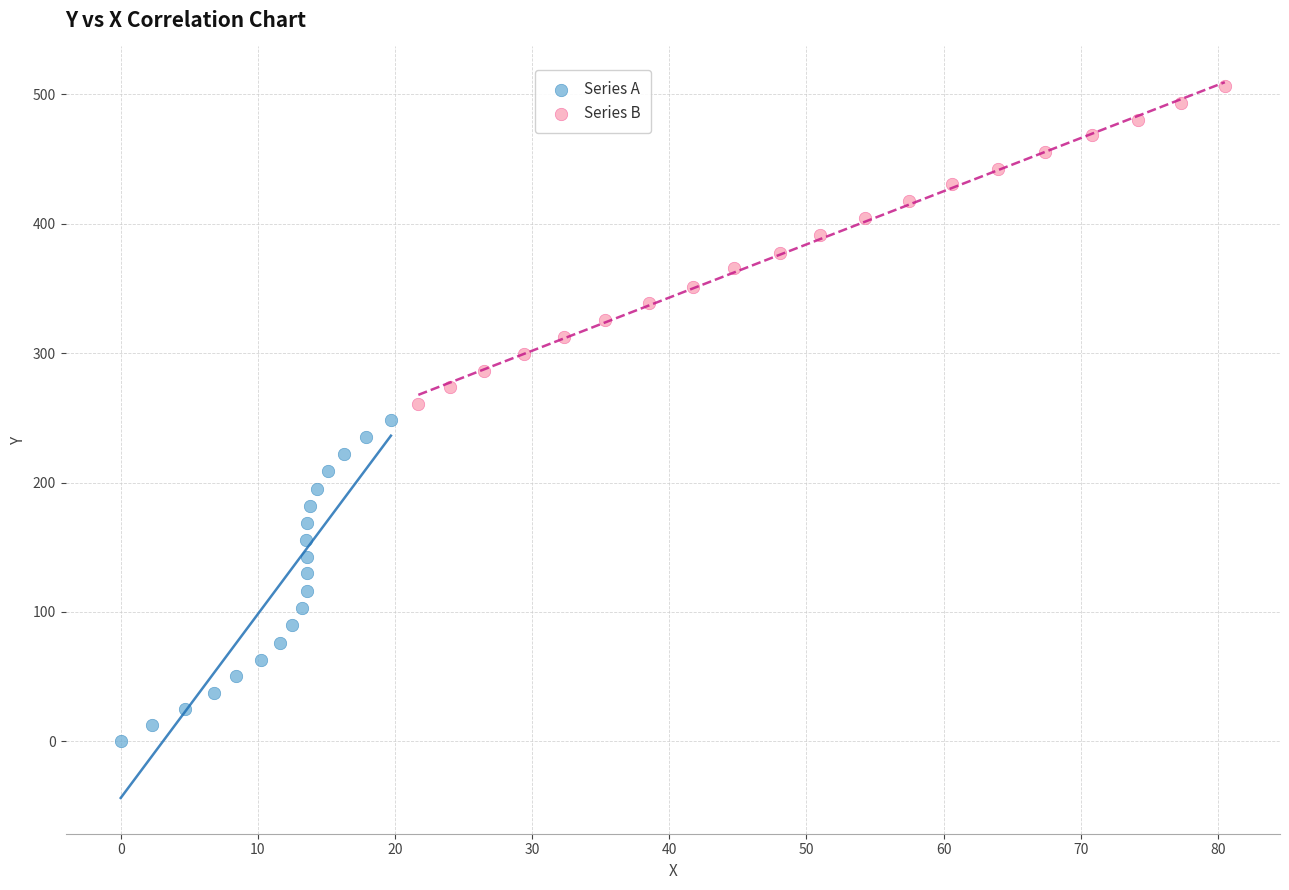

What are all the series names shown in the legend?

Series A, Series B